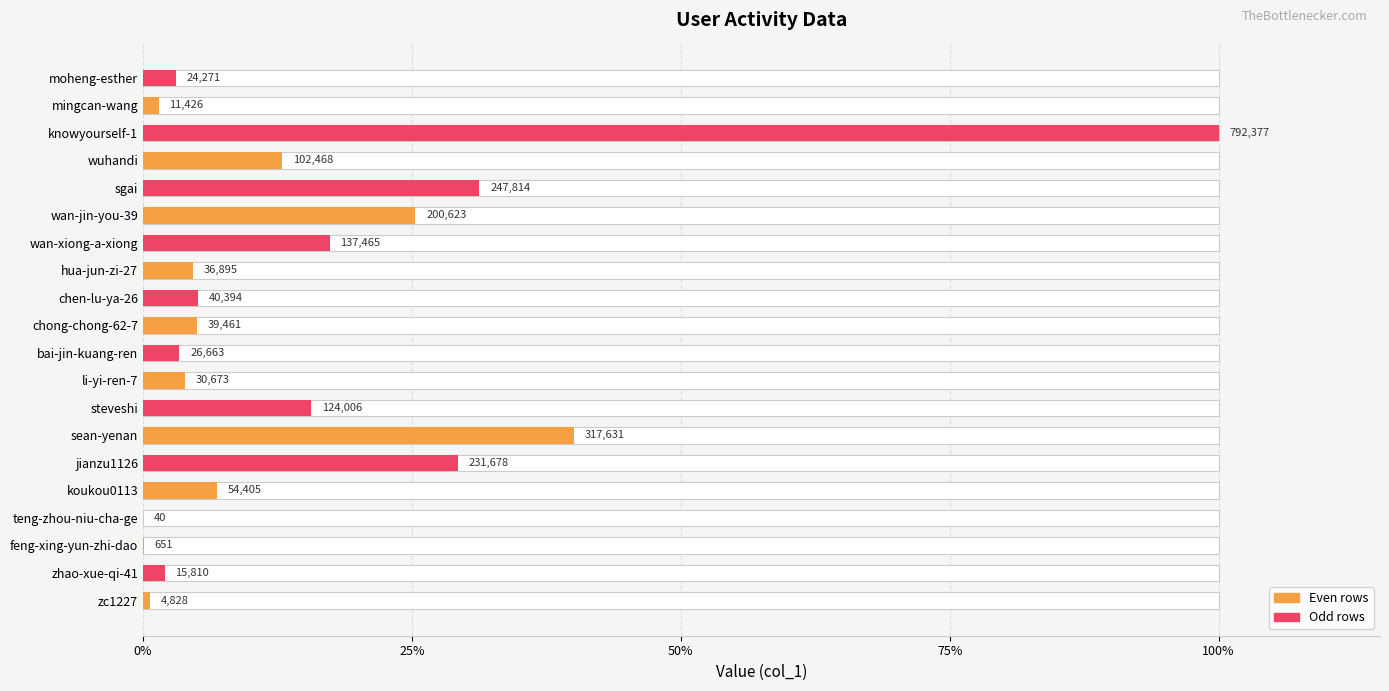

What is the value of the 19th bar from the left?

1.4